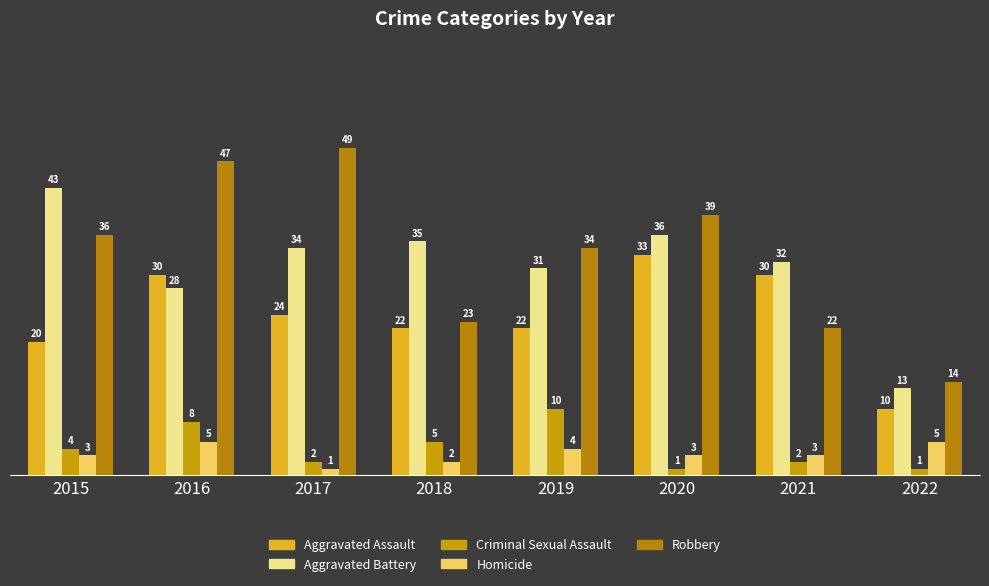

Reading left to right, list all the values displayed in this chart.

Aggravated Assault: 20	30	24	22	22	33	30	10
Aggravated Battery: 43	28	34	35	31	36	32	13
Criminal Sexual Assault: 4	8	2	5	10	1	2	1
Homicide: 3	5	1	2	4	3	3	5
Robbery: 36	47	49	23	34	39	22	14